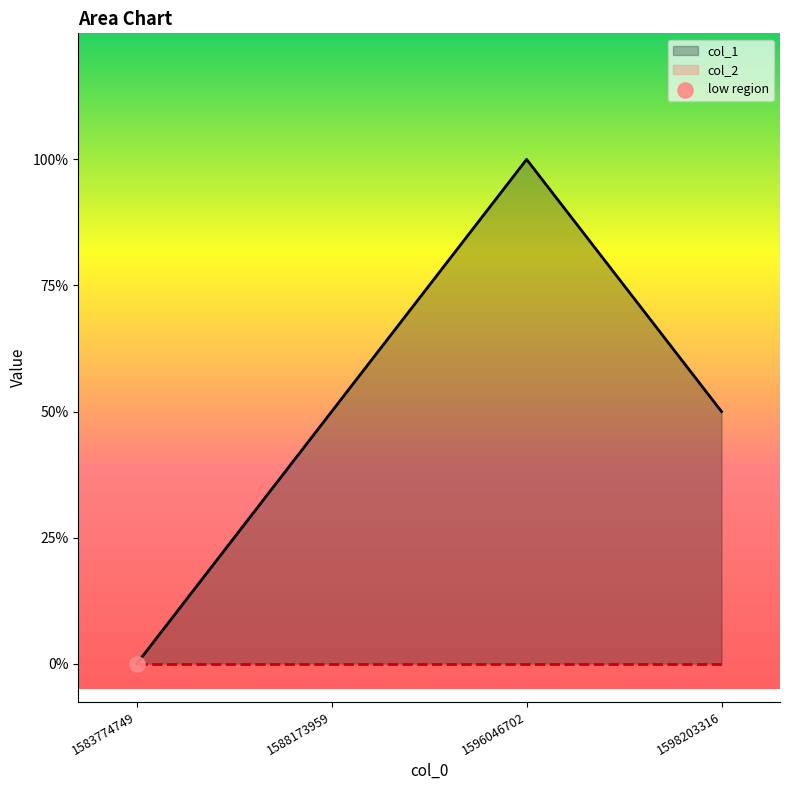

Which has a higher value, 1598203316 or 1583774749?

1598203316